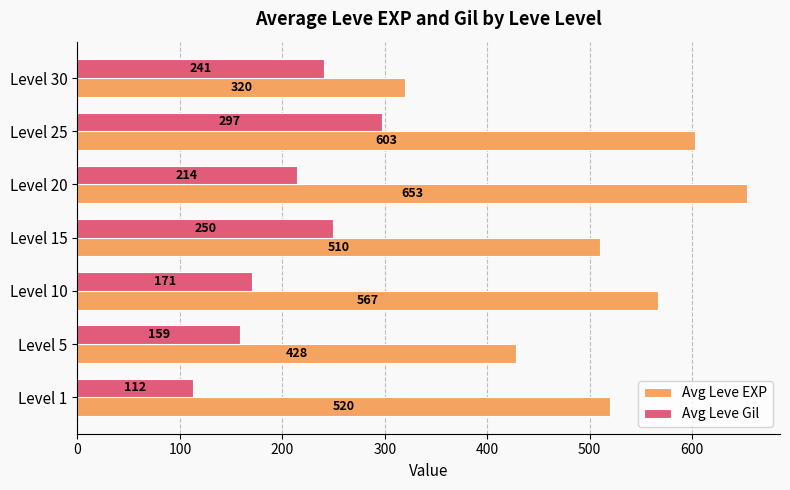

Which series has the largest total across all categories?

Avg Leve EXP